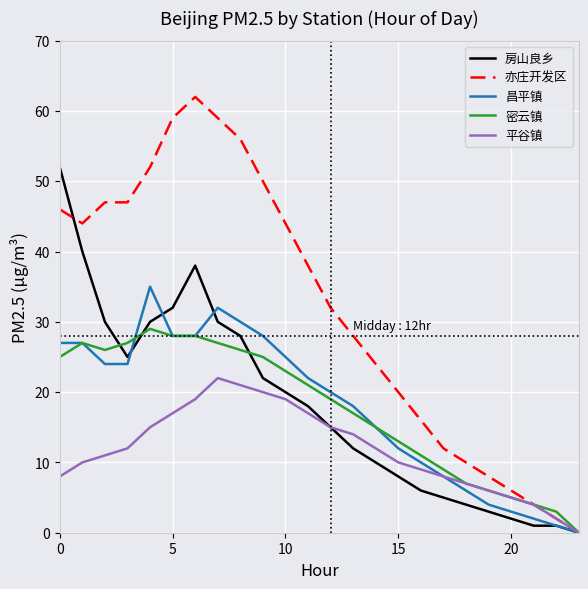

Which series has the largest total across all categories?

亦庄开发区